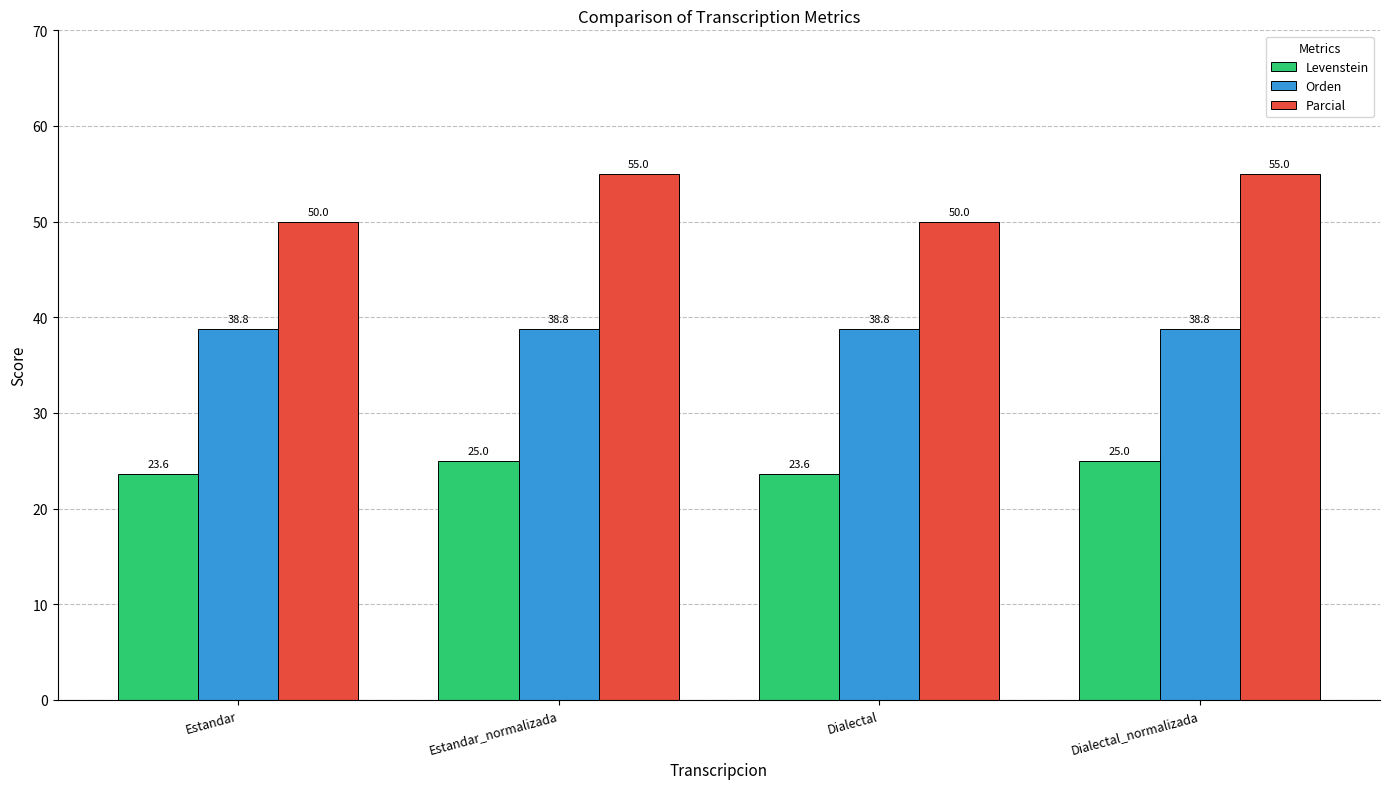

Is it true that Parcial equals 50.0 at Dialectal?

True